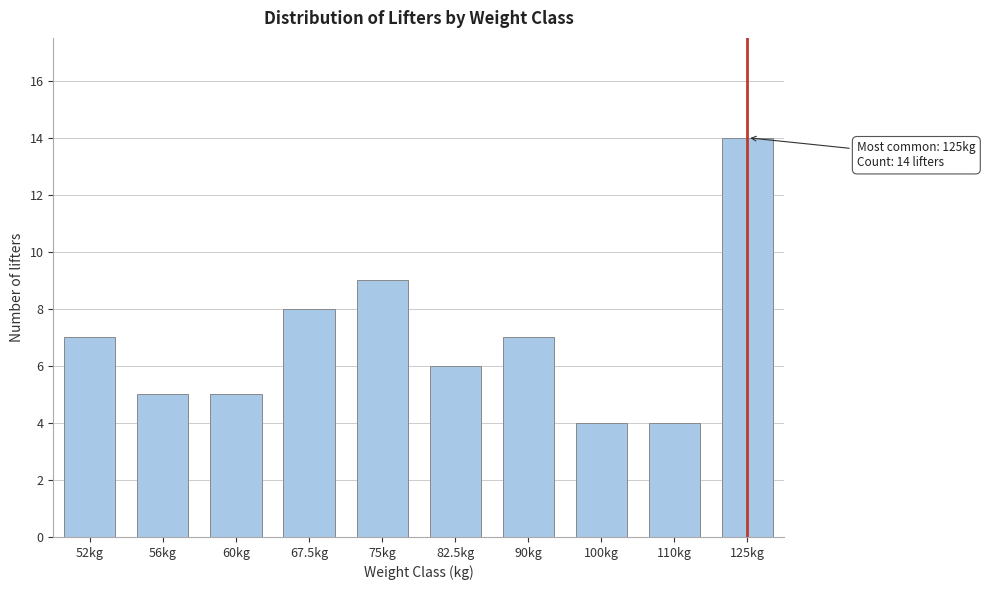

Reading right to left, list all the values displayed in this chart.

14	4	4	7	6	9	8	5	5	7